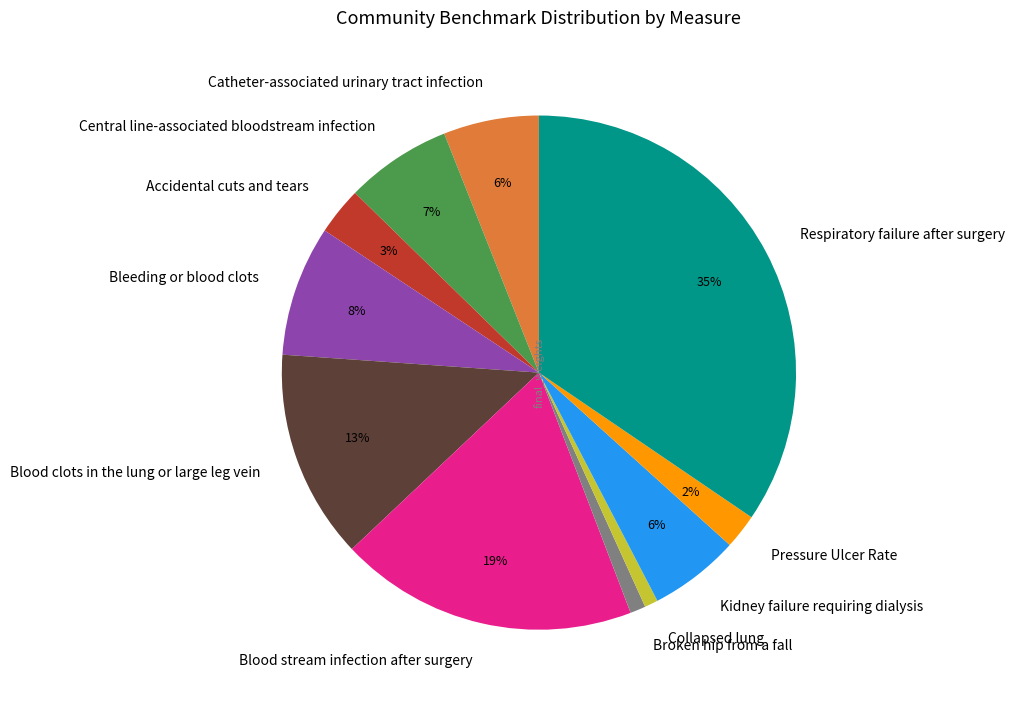

To the nearest percent, what is the average slice percentage?

9%